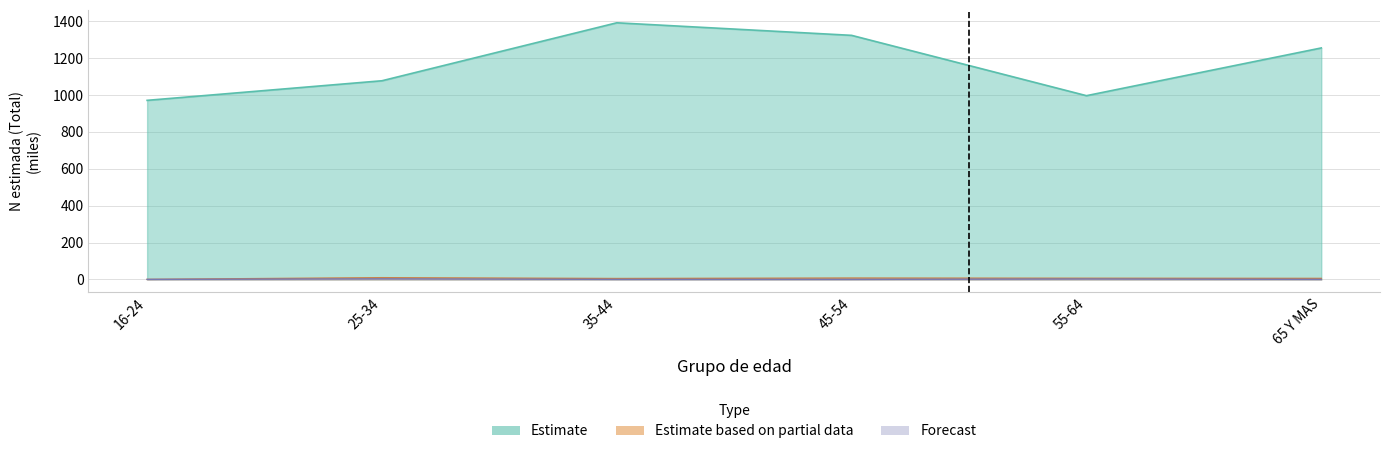

What is the difference between the maximum and minimum values in the Forecast series?

2.9